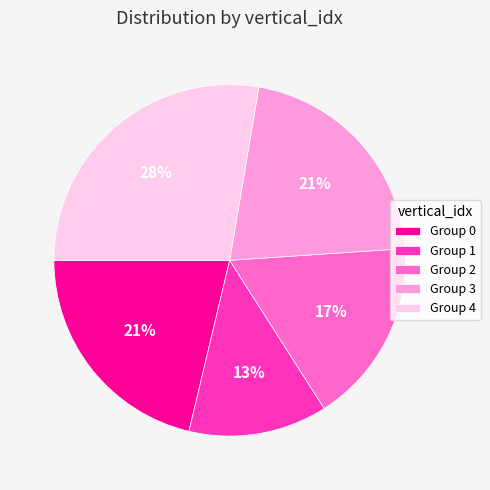

Which has a higher value, Group 2 or Group 0?

Group 0